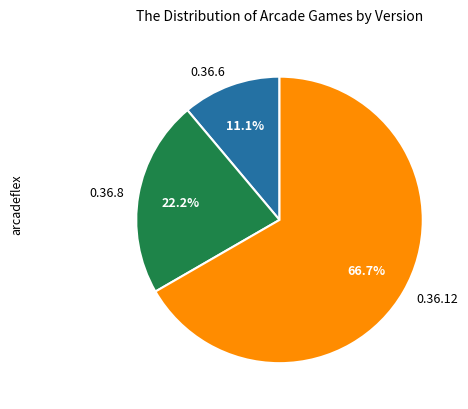

To the nearest percent, what is the difference between the largest and smallest slice percentages?

56%